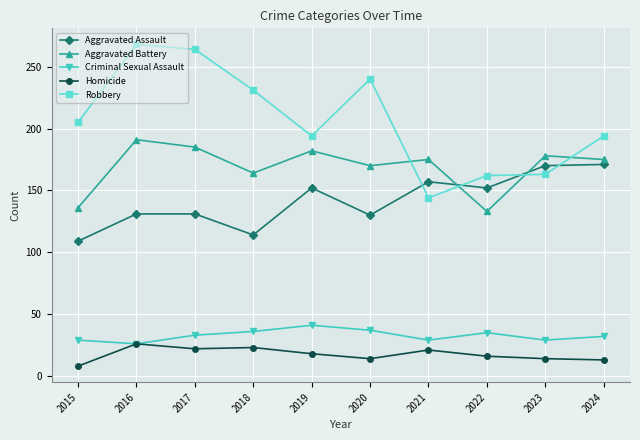

Read the Criminal Sexual Assault value at 2015.

29